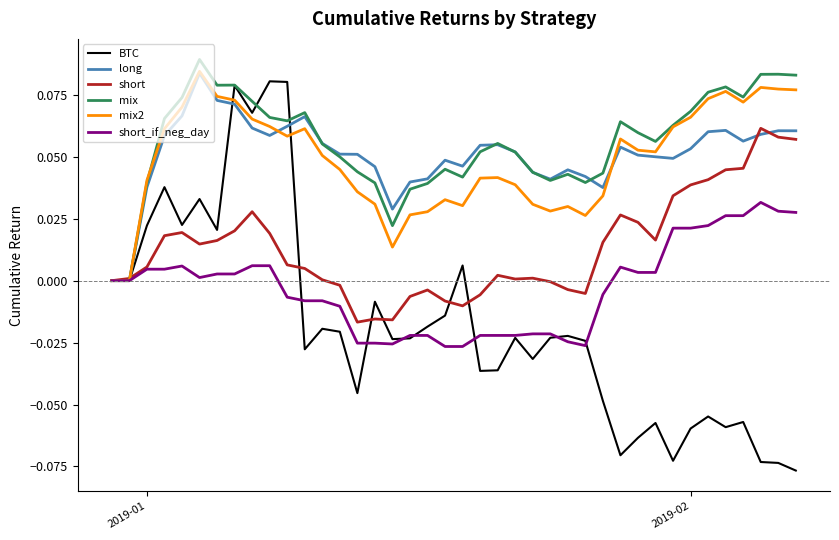

Which series has the widest spread of values?

BTC